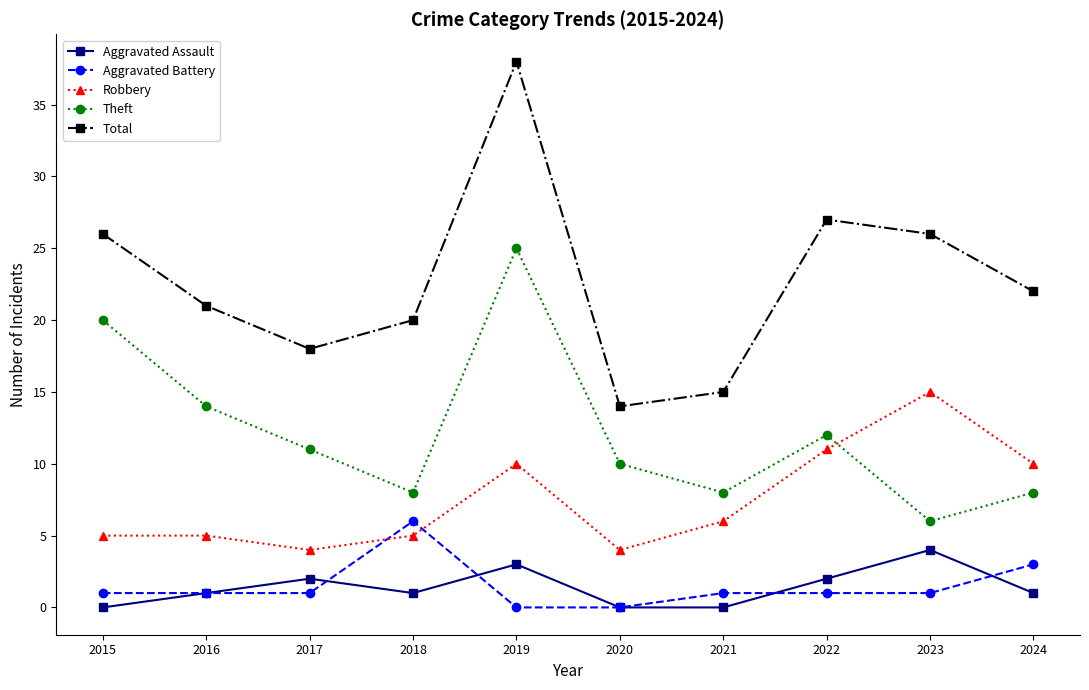

True or false: Aggravated Battery and Theft intersect in this chart.

False